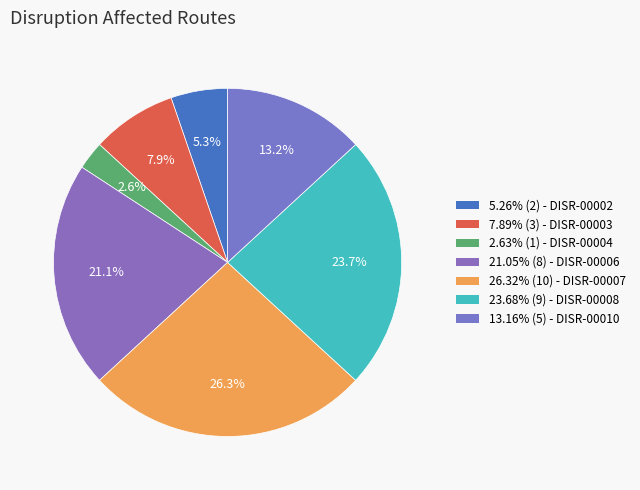

To the nearest percent, what is the average slice percentage?

14%